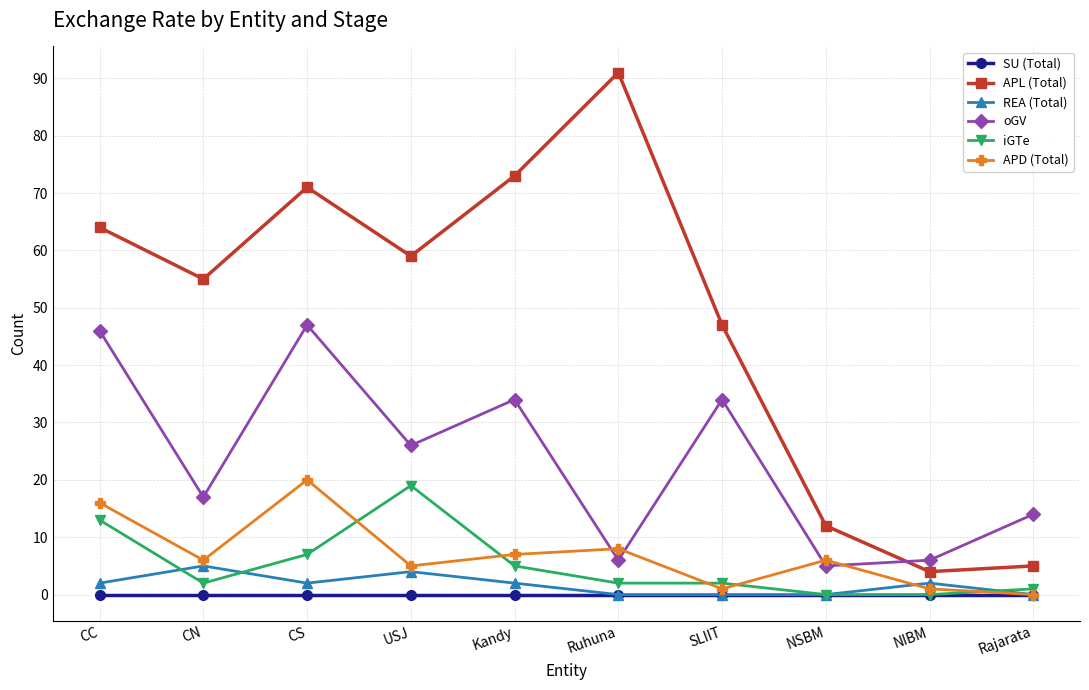

True or false: iGTe and oGV intersect in this chart.

False